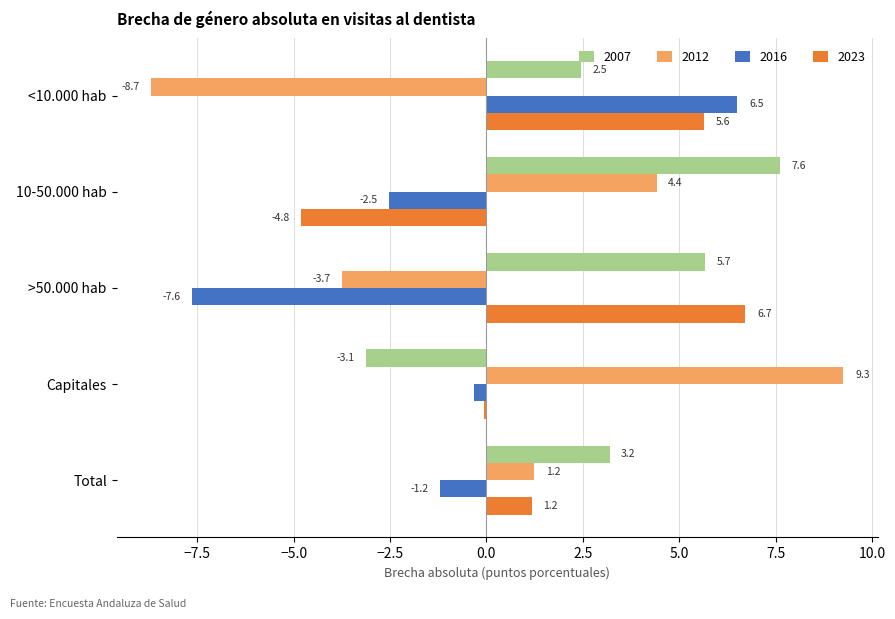

At which category is the sum across all series the highest?

<10.000 hab